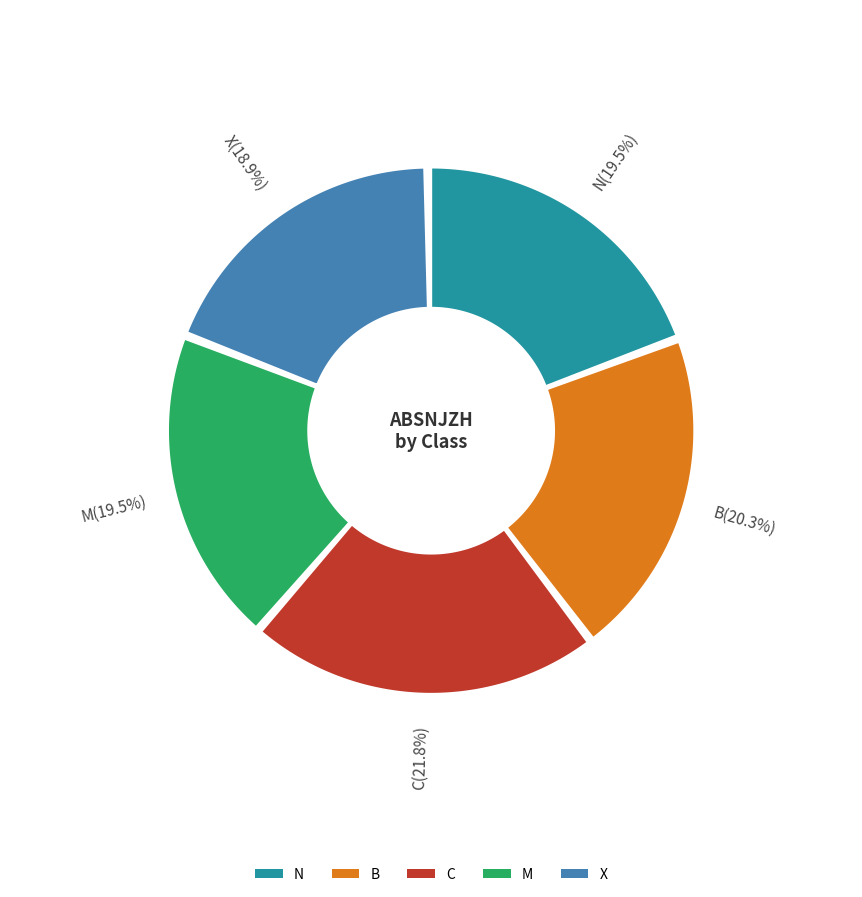

Which slice is the largest?

C